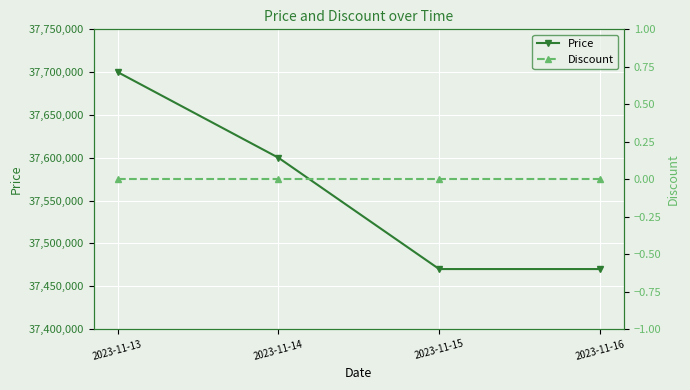

Rank the series at 2023-11-15 from lowest to highest value.

Discount, Price